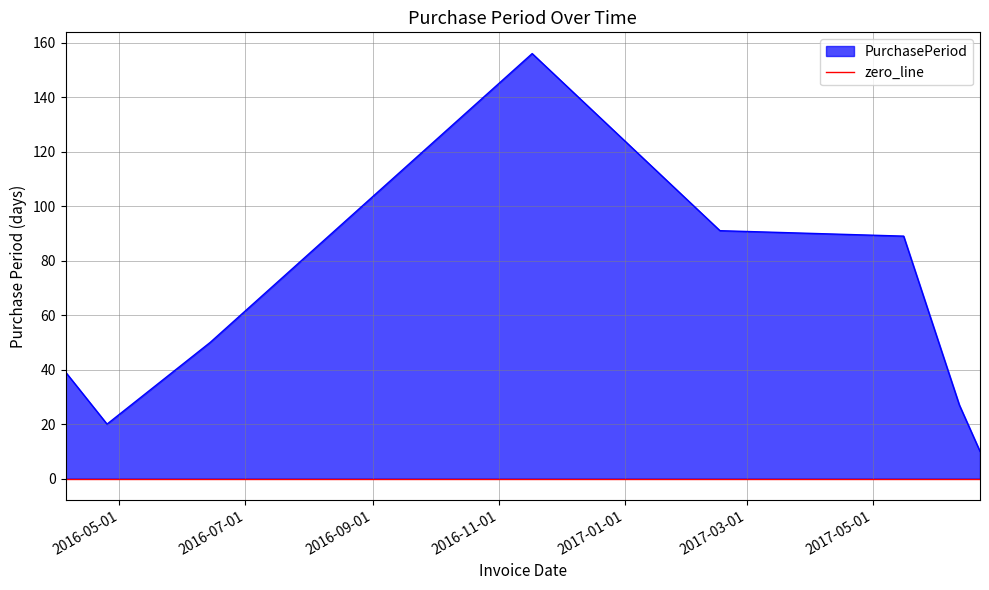

What is the value of the 8th point from the left?

10